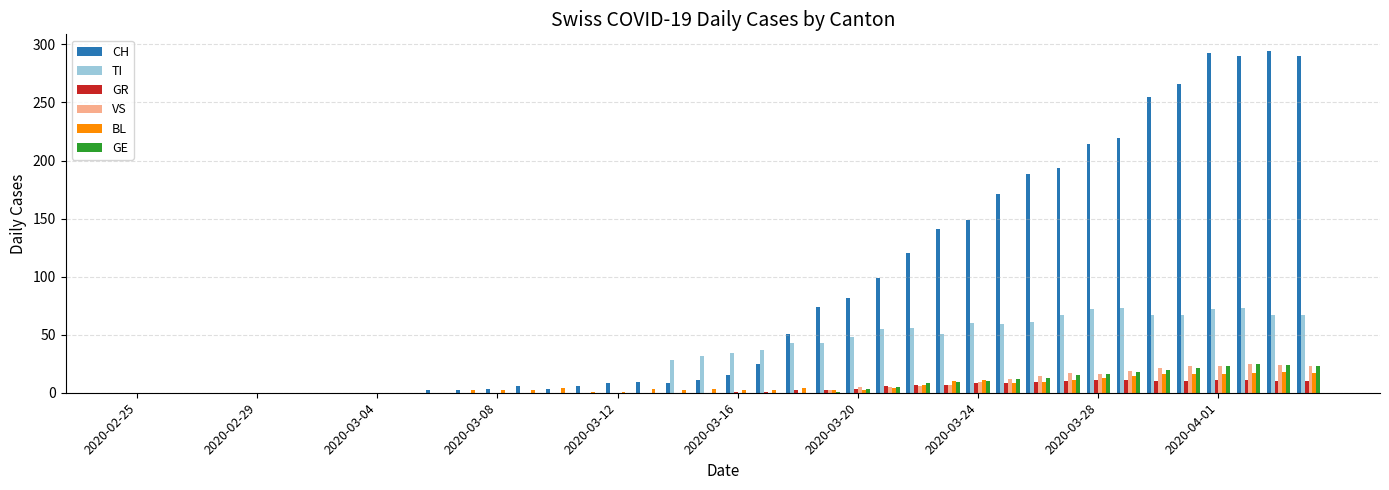

What is the sum of all GE values?

246